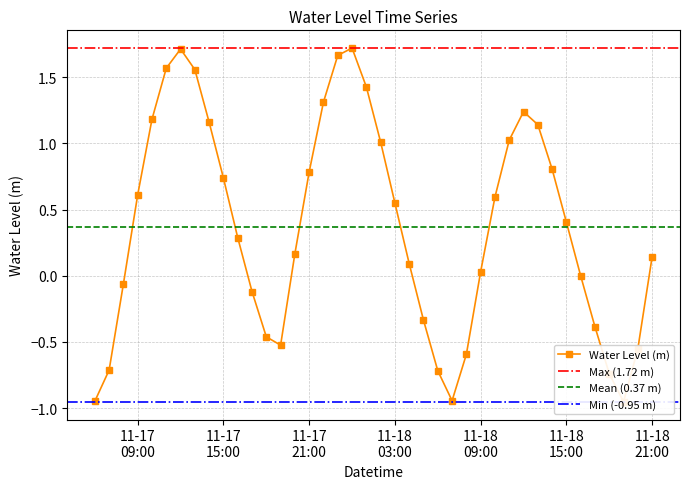

At which category does the data reach its first local valley?

2023-11-17 19:00:00